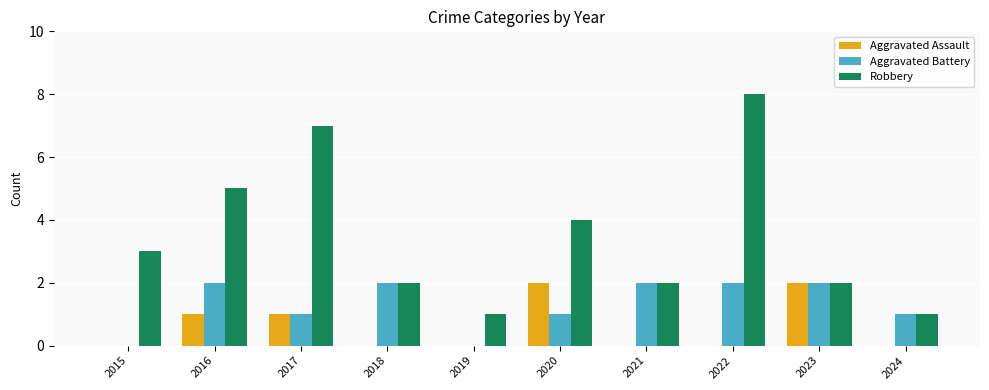

At which category does the chart reach its peak across all series?

2022